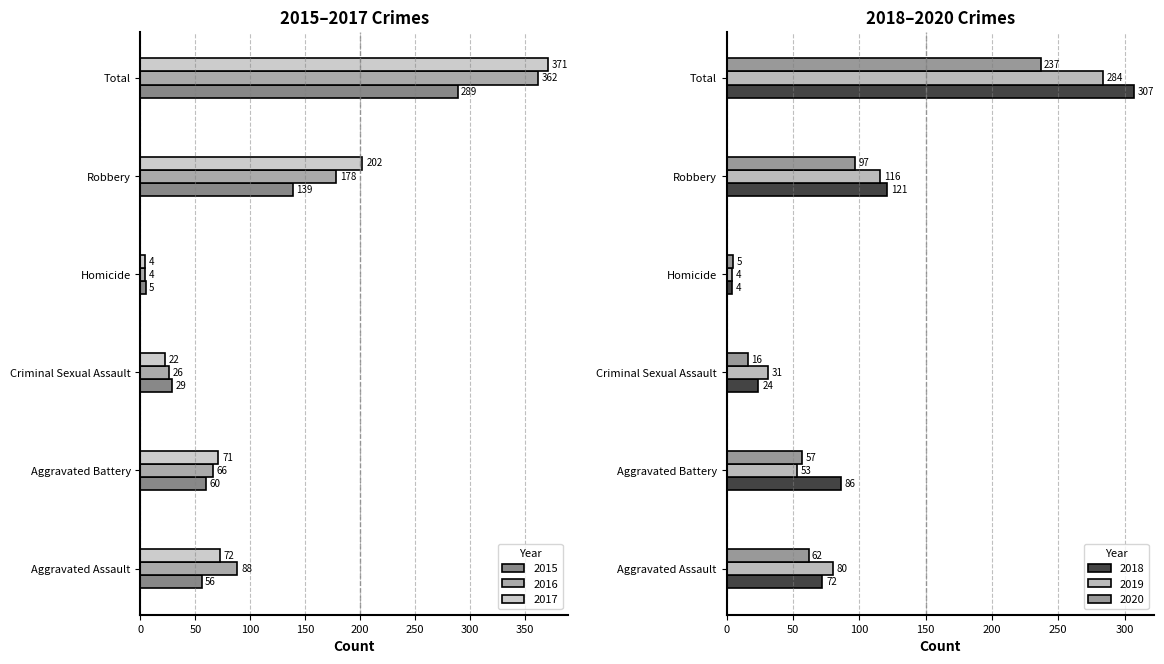

Reading left to right, list all the values displayed in this chart.

2015: Aggravated Assault=56	Aggravated Battery=60	Criminal Sexual Assault=29	Homicide=5	Robbery=139	Total=289
2016: Aggravated Assault=88	Aggravated Battery=66	Criminal Sexual Assault=26	Homicide=4	Robbery=178	Total=362
2017: Aggravated Assault=72	Aggravated Battery=71	Criminal Sexual Assault=22	Homicide=4	Robbery=202	Total=371
2018: Aggravated Assault=72	Aggravated Battery=86	Criminal Sexual Assault=24	Homicide=4	Robbery=121	Total=307
2019: Aggravated Assault=80	Aggravated Battery=53	Criminal Sexual Assault=31	Homicide=4	Robbery=116	Total=284
2020: Aggravated Assault=62	Aggravated Battery=57	Criminal Sexual Assault=16	Homicide=5	Robbery=97	Total=237